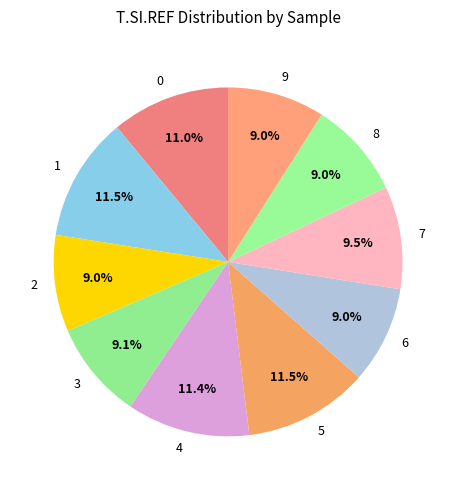

What is the ratio of the value at 1 to the value at 9?

1.3